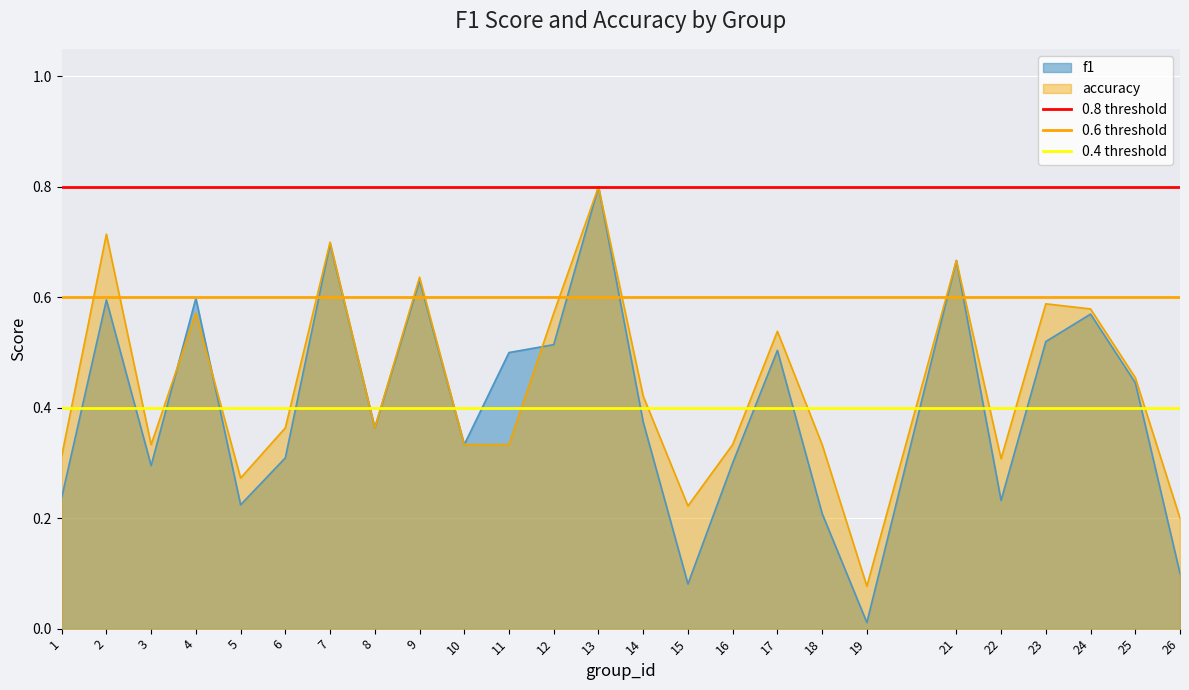

What is the maximum value for f1?

0.8